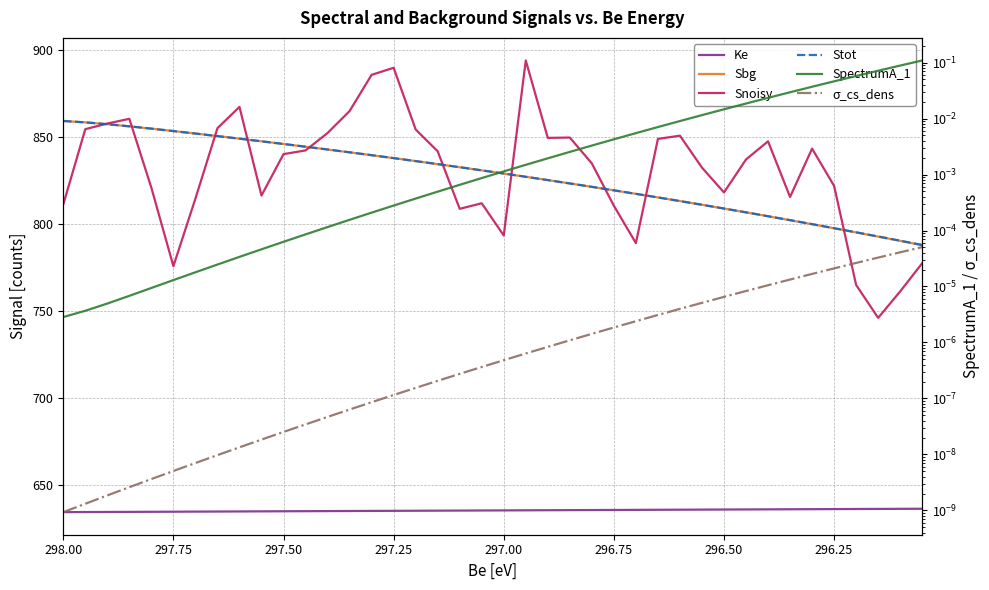

Is the value of Snoisy at 296.50 greater than the value of Ke at 33?

Yes